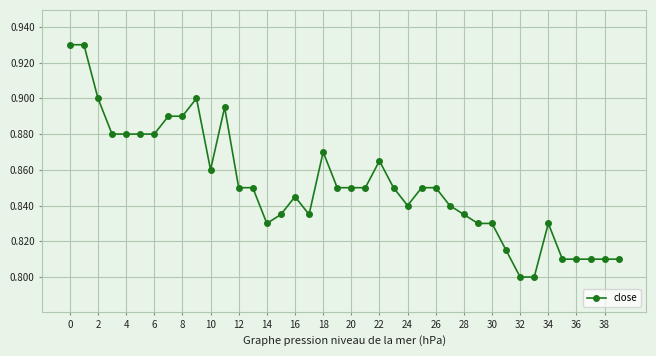

Does the chart have visible grid lines?

Yes